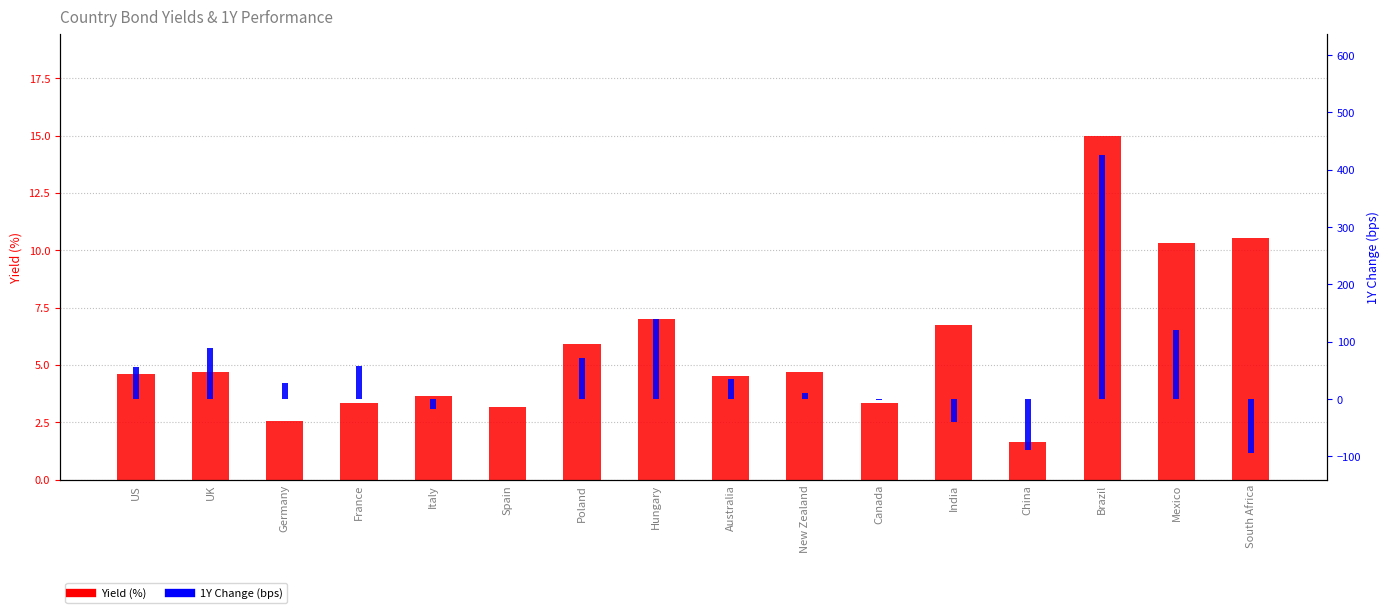

Reading left to right, extract all data points from this chart.

Yield: US=4.6	UK=4.7	Germany=2.5	France=3.3	Italy=3.7	Spain=3.2	Poland=5.9	Hungary=7.0	Australia=4.5	New Zealand=4.7	Canada=3.3	India=6.7	China=1.6	Brazil=15.0	Mexico=10.3	South Africa=10.5
1Y Change (bps): US=55.4	UK=88.4	Germany=28.8	France=58.5	Italy=-17.3	Spain=0.9	Poland=72.4	Hungary=139.2	Australia=34.6	New Zealand=11.5	Canada=-1.8	India=-39.9	China=-88.2	Brazil=425.0	Mexico=120.2	South Africa=-93.5